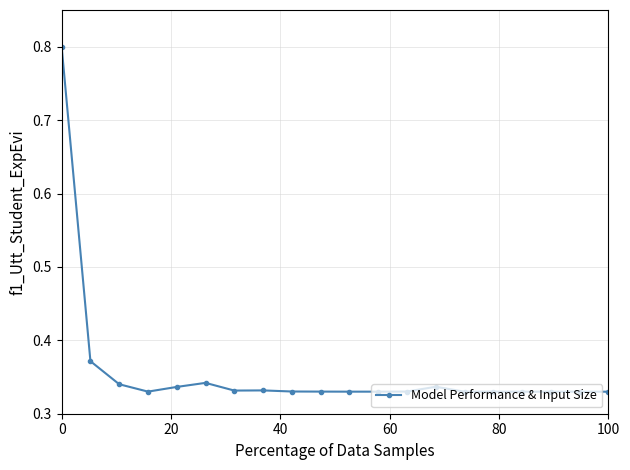

What is the sum of all values?

7.2